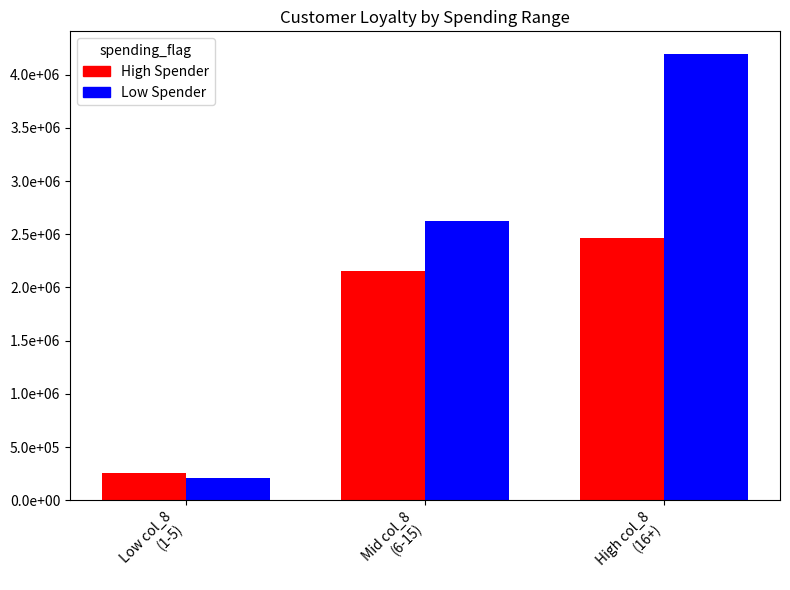

Are the bars grouped side by side (vs. stacked)?

Yes